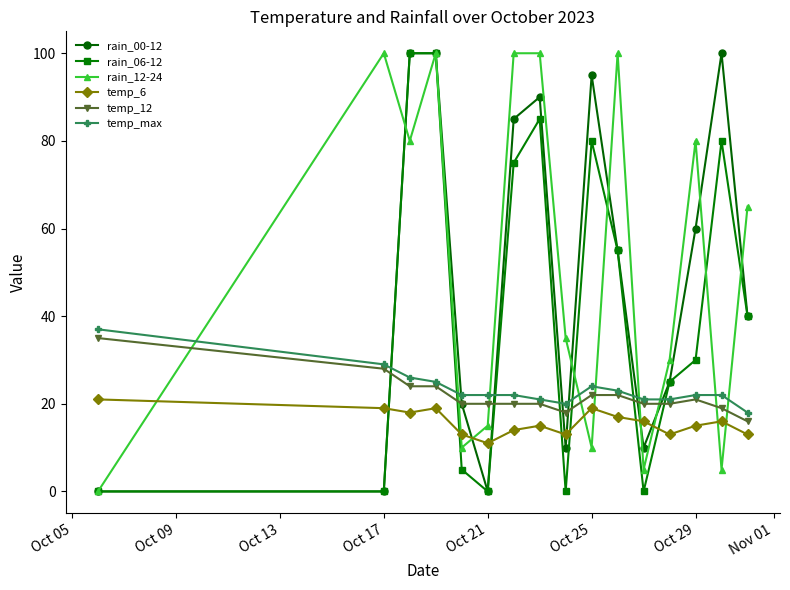

True or false: temp_6 and temp_12 cross at least once.

False